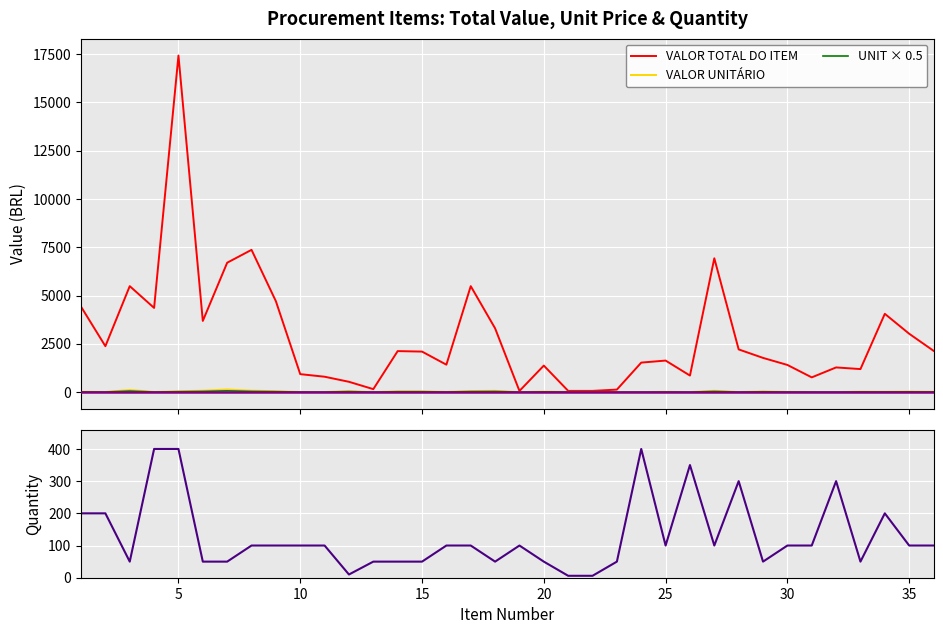

List the series in order of their peak value, lowest first.

UNIT × 0.5, VALOR UNITÁRIO, QUANT., VALOR TOTAL DO ITEM